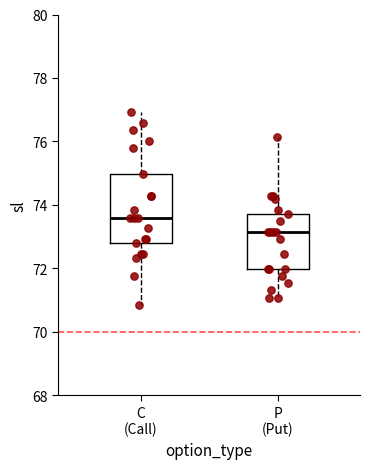

Reading left to right, transcribe this box plot: for each box, give where its median line is, the range the box spans, and where its two whiskers end, as read against the y-axis. The values are not printed on the chart, so give them approximately, as read against the axis.

C (Call): median 73.6, box 72.8 to 75.0, whiskers 70.8 to 77.0
P (Put): median 73.2, box 72.0 to 73.8, whiskers 71.0 to 76.2